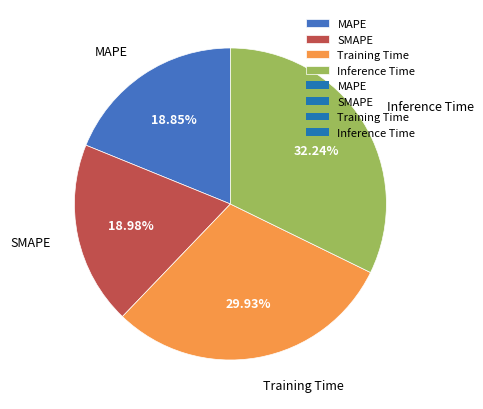

What is the total percentage of Training Time and Inference Time?

62.2%